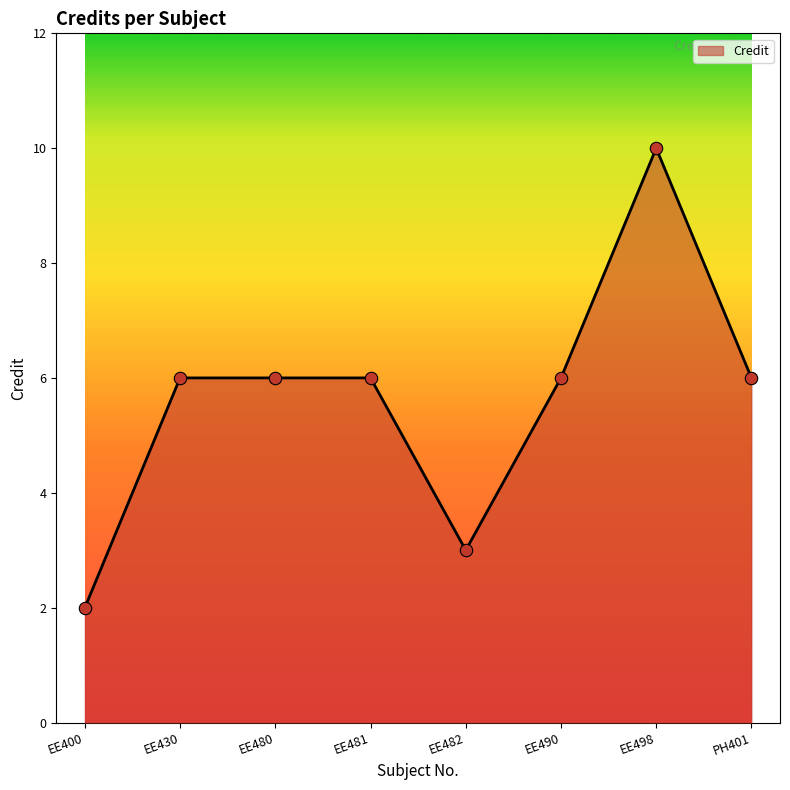

Between EE430 and EE400, which is larger?

EE430